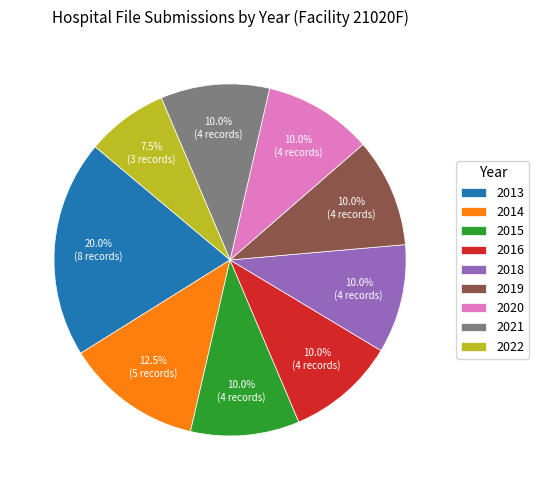

Approximately how many times larger is the value at 2015 compared to 2016?

1.0